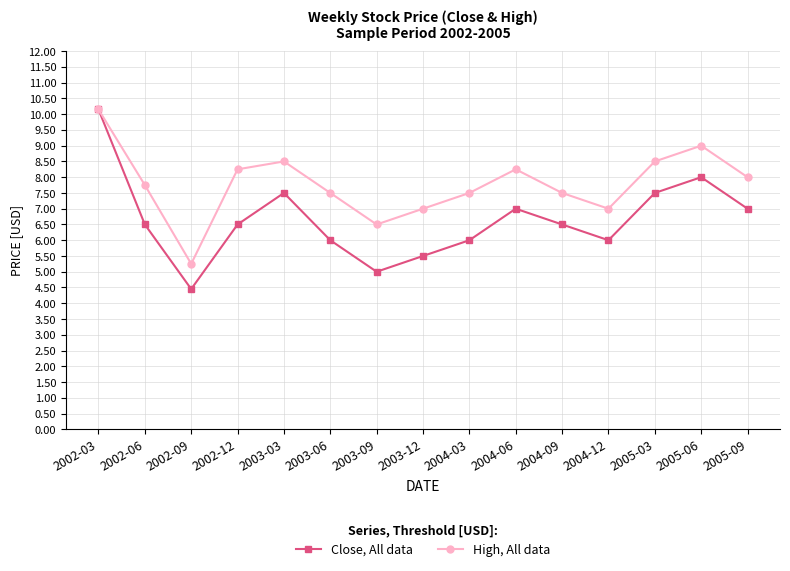

At which label does Close, All data reach its peak?

2002-03